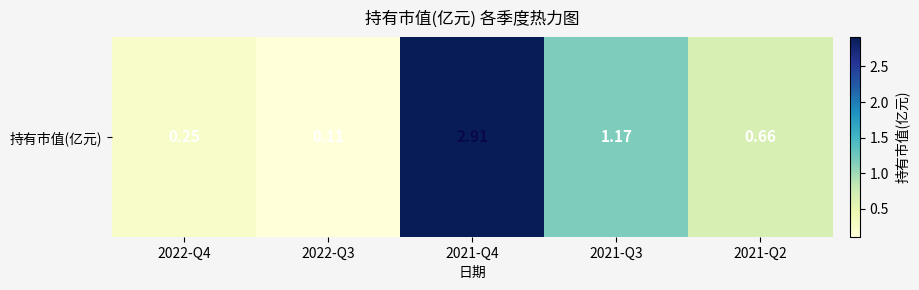

Where is the data nearest to the value 1?

2021-Q3